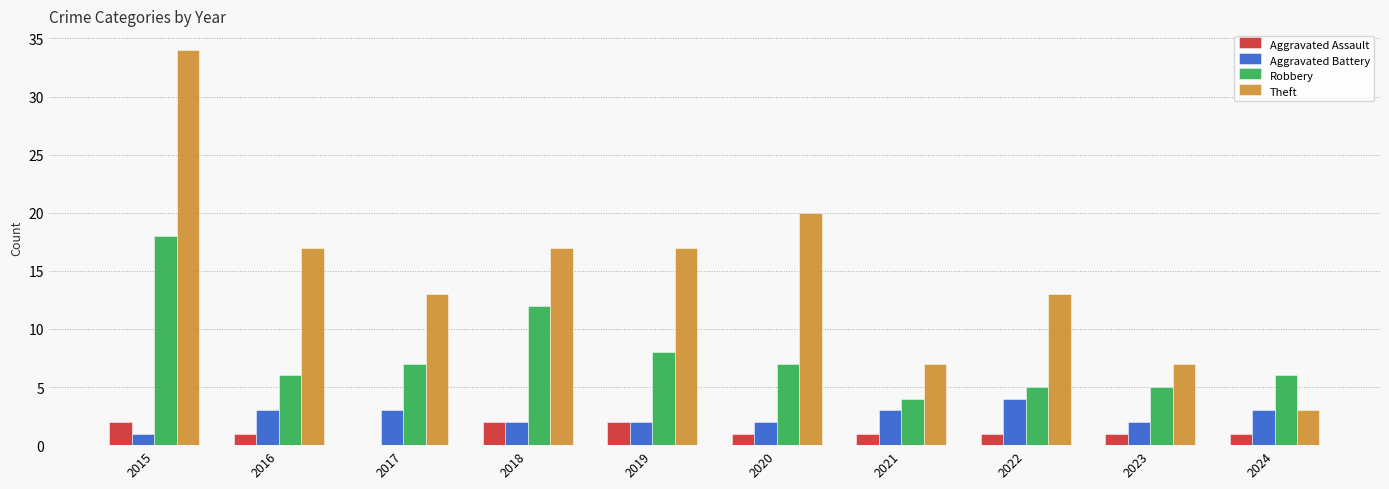

Reading right to left, transcribe all the data shown in this chart.

Aggravated Assault: 1	1	1	1	1	2	2	0	1	2
Aggravated Battery: 3	2	4	3	2	2	2	3	3	1
Robbery: 6	5	5	4	7	8	12	7	6	18
Theft: 3	7	13	7	20	17	17	13	17	34